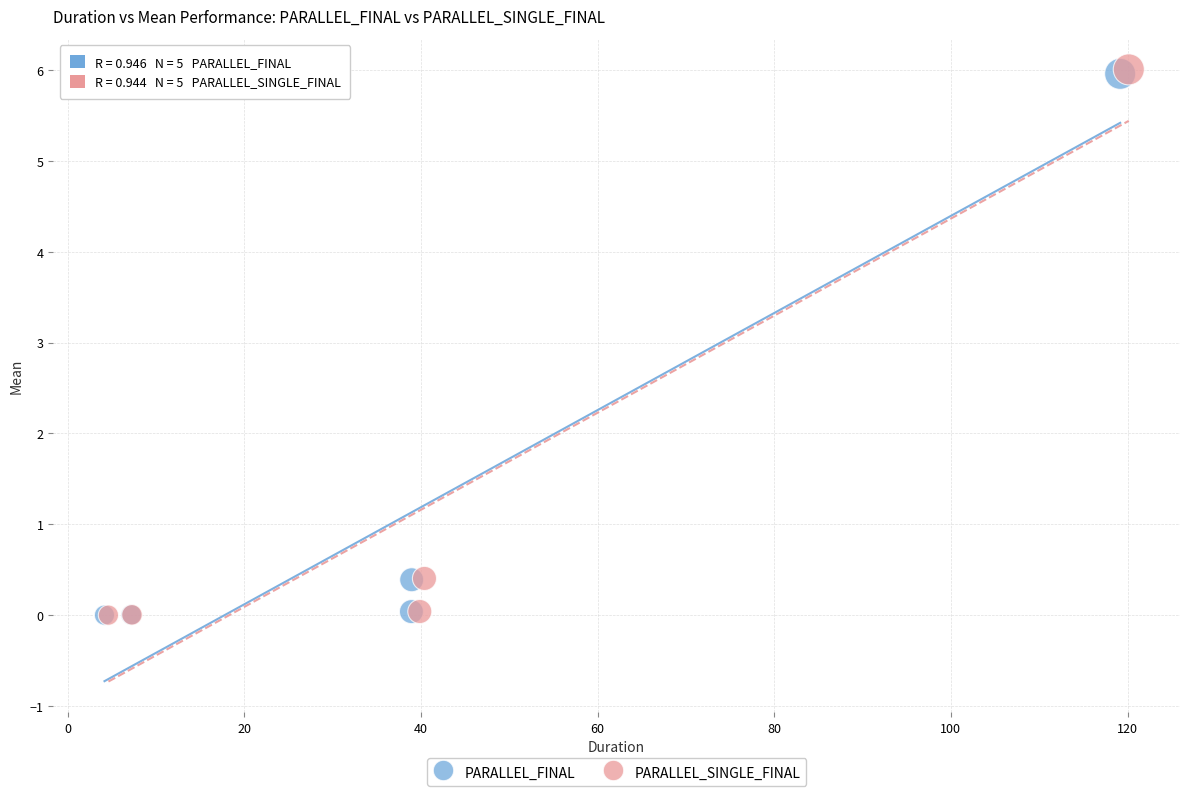

Which series has the widest spread of Y values?

PARALLEL_SINGLE_FINAL